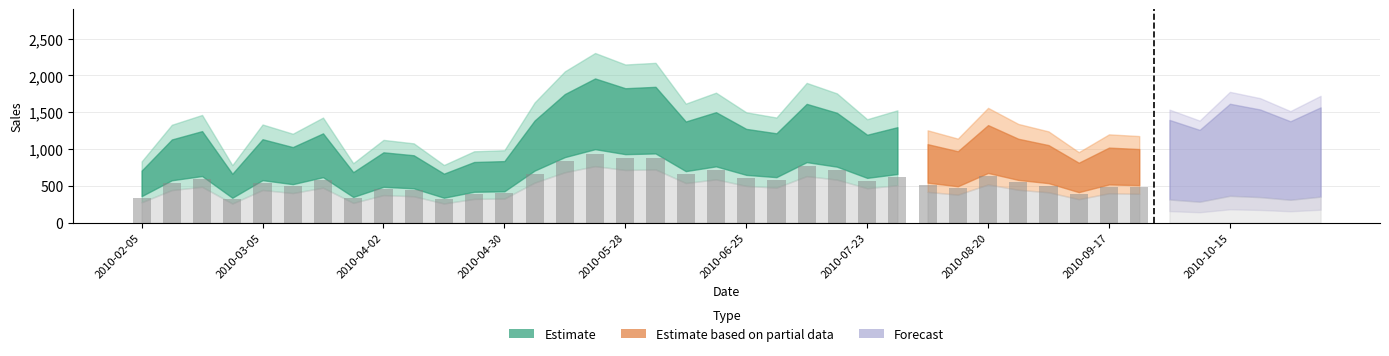

What is the ratio of the value at 2010-04-23 to the value at 2010-07-09?

0.5